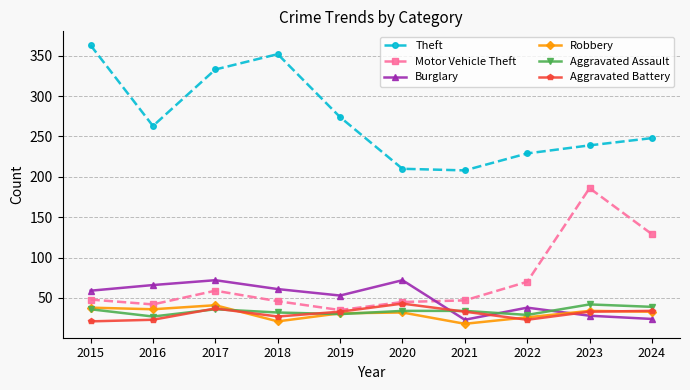

At which category does the chart reach its peak across all series?

2015